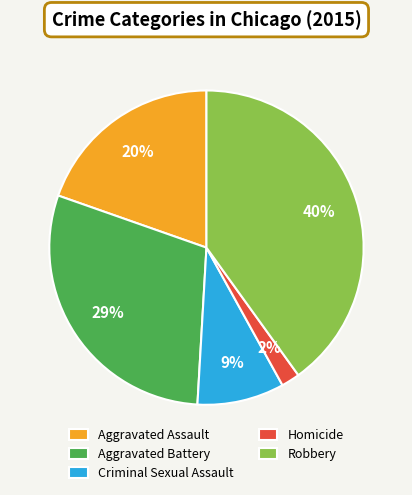

Which slice is the smallest?

Homicide